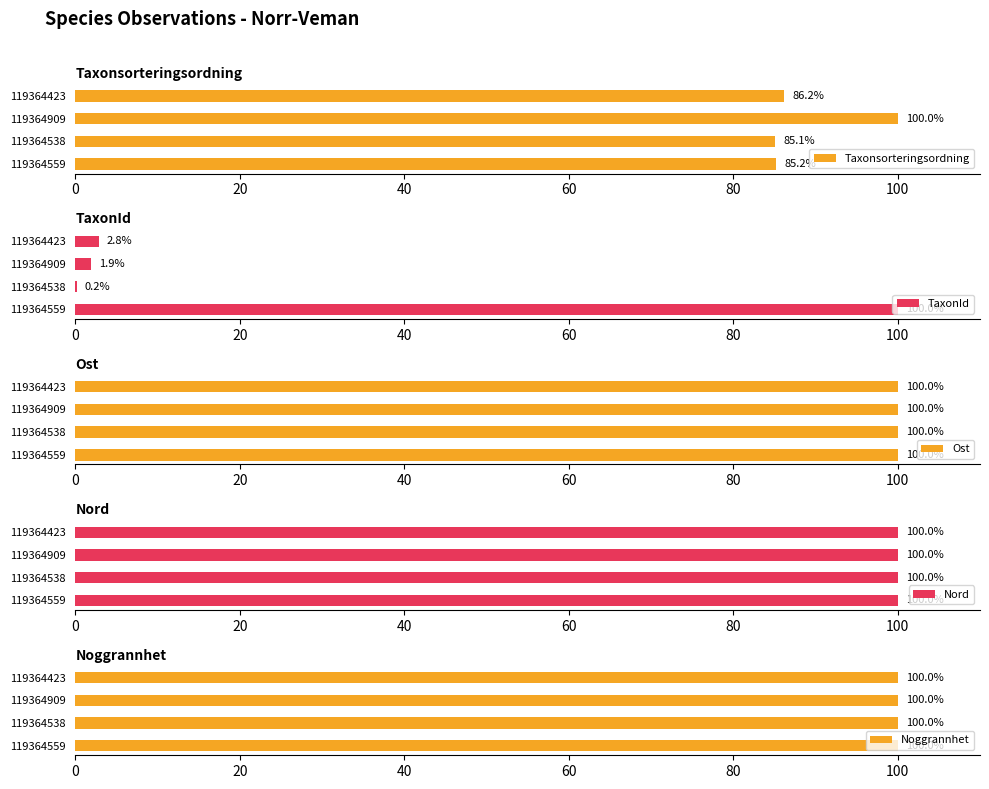

What is the value of the TaxonId bar at the 1st from the left?

100.0